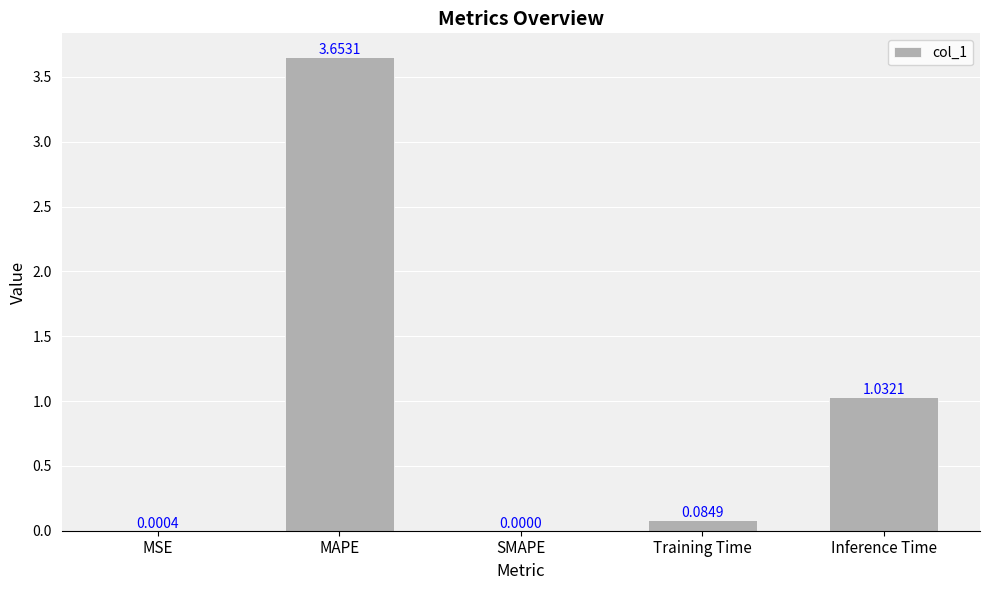

Which has a higher value, Training Time or MSE?

Training Time